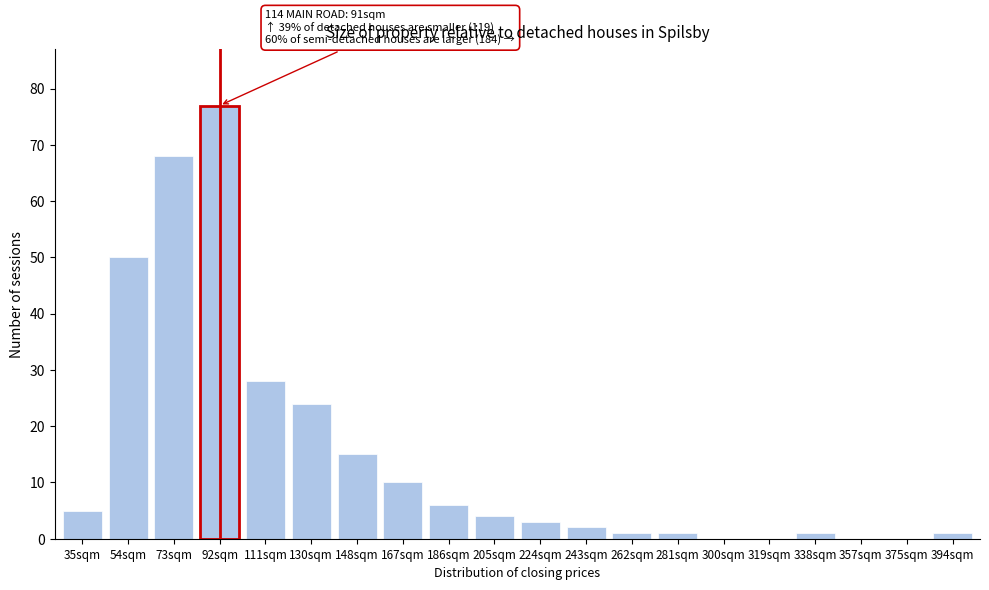

Reading left to right, what are all the values shown in this chart?

35sqm=5	54sqm=50	73sqm=68	92sqm=77	111sqm=28	130sqm=24	148sqm=15	167sqm=10	186sqm=6	205sqm=4	224sqm=3	243sqm=2	262sqm=1	281sqm=1	300sqm=0	319sqm=0	338sqm=1	357sqm=0	375sqm=0	394sqm=1